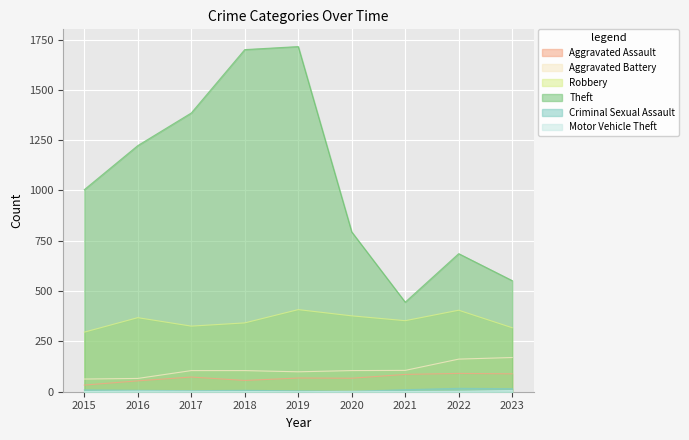

Where is the first local maximum for Robbery?

2016